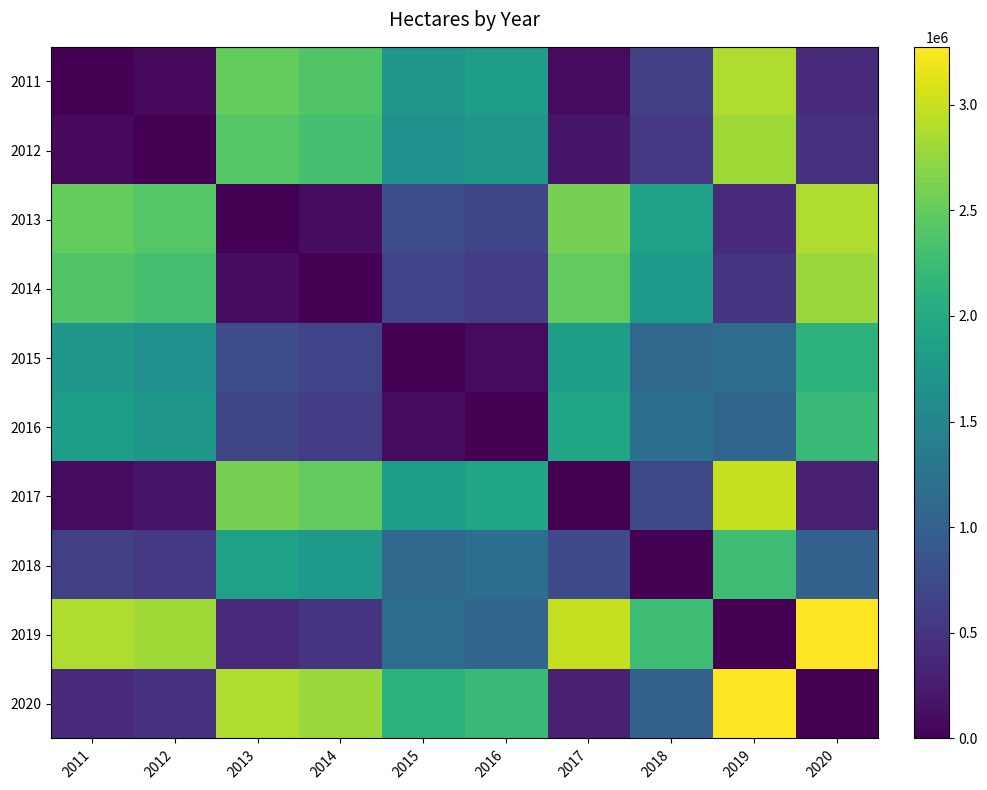

Reading right to left, extract all data points from this chart.

2011: 2020=386780.0	2019=2887373.2	2018=625962.2	2017=94438.5	2016=1824121.9	2015=1728691.1	2014=2391633.6	2013=2502015.2	2012=86361.1	2011=0.0
2012: 2020=473141.1	2019=2801012.2	2018=539601.1	2017=180799.6	2016=1737760.8	2015=1642330.0	2014=2305272.5	2013=2415654.2	2012=0.0	2011=86361.1
2013: 2020=2888795.3	2019=385358.0	2018=1876053.0	2017=2596453.8	2016=677893.4	2015=773324.1	2014=110381.6	2013=0.0	2012=2415654.2	2011=2502015.2
2014: 2020=2778413.6	2019=495739.6	2018=1765671.4	2017=2486072.2	2016=567511.7	2015=662942.5	2014=0.0	2013=110381.6	2012=2305272.5	2011=2391633.6
2015: 2020=2115471.1	2019=1158682.1	2018=1102728.9	2017=1823129.6	2016=95430.8	2015=0.0	2014=662942.5	2013=773324.1	2012=1642330.0	2011=1728691.1
2016: 2020=2210901.9	2019=1063251.3	2018=1198159.7	2017=1918560.4	2016=0.0	2015=95430.8	2014=567511.7	2013=677893.4	2012=1737760.8	2011=1824121.9
2017: 2020=292341.5	2019=2981811.8	2018=720400.8	2017=0.0	2016=1918560.4	2015=1823129.6	2014=2486072.2	2013=2596453.8	2012=180799.6	2011=94438.5
2018: 2020=1012742.2	2019=2261411.0	2018=0.0	2017=720400.8	2016=1198159.7	2015=1102728.9	2014=1765671.4	2013=1876053.0	2012=539601.1	2011=625962.2
2019: 2020=3274153.3	2019=0.0	2018=2261411.0	2017=2981811.8	2016=1063251.3	2015=1158682.1	2014=495739.6	2013=385358.0	2012=2801012.2	2011=2887373.2
2020: 2020=0.0	2019=3274153.3	2018=1012742.2	2017=292341.5	2016=2210901.9	2015=2115471.1	2014=2778413.6	2013=2888795.3	2012=473141.1	2011=386780.0